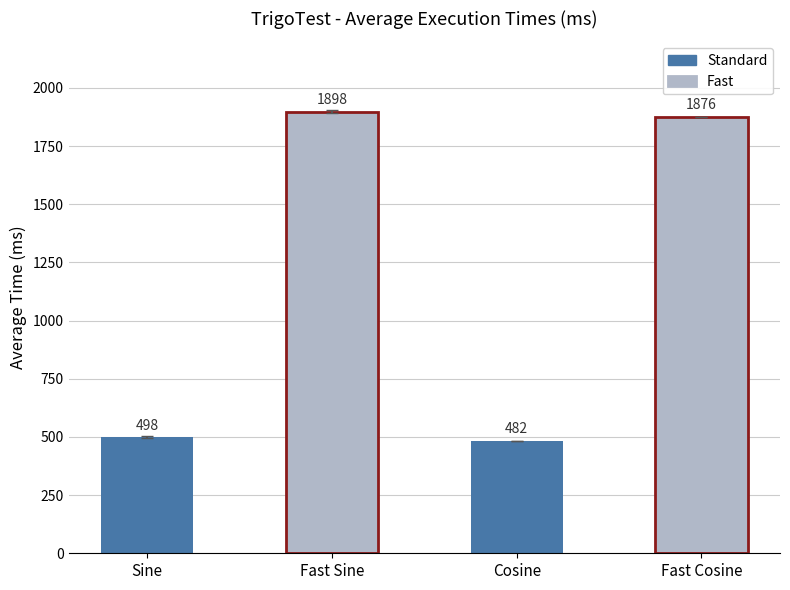

Rank the categories by value from highest to lowest.

Fast Sine, Fast Cosine, Sine, Cosine